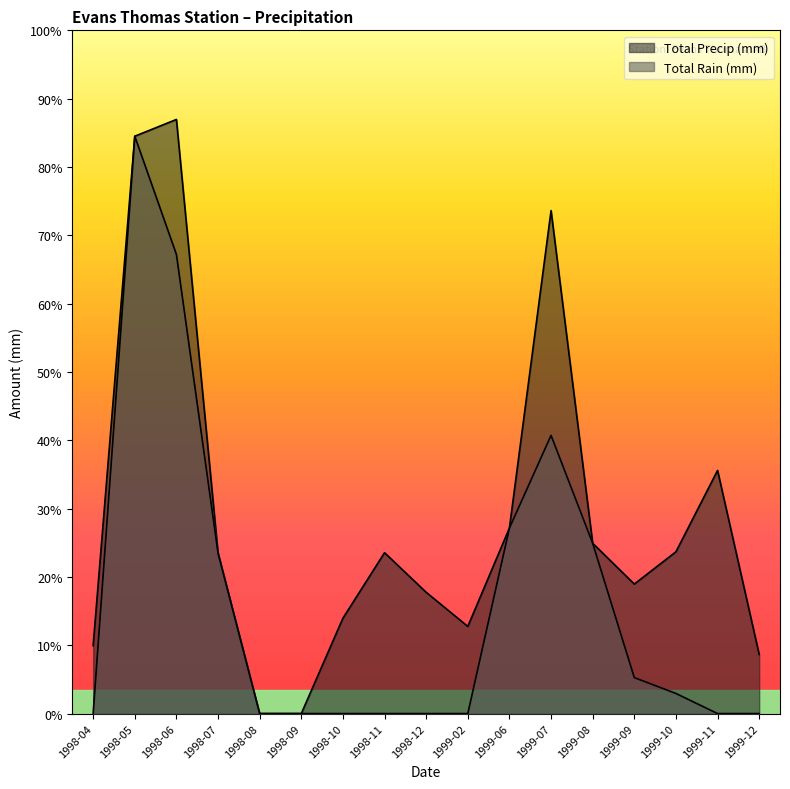

What is the difference between the maximum and minimum values in the Total Rain (mm) series?

189.5